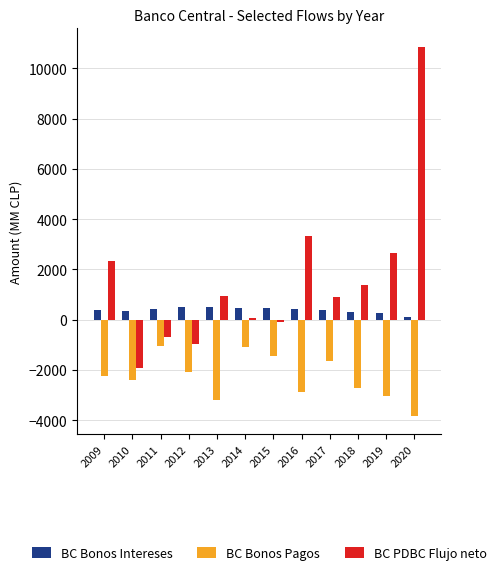

What is the difference between the second highest and second lowest values in the BC Bonos Intereses series?

265